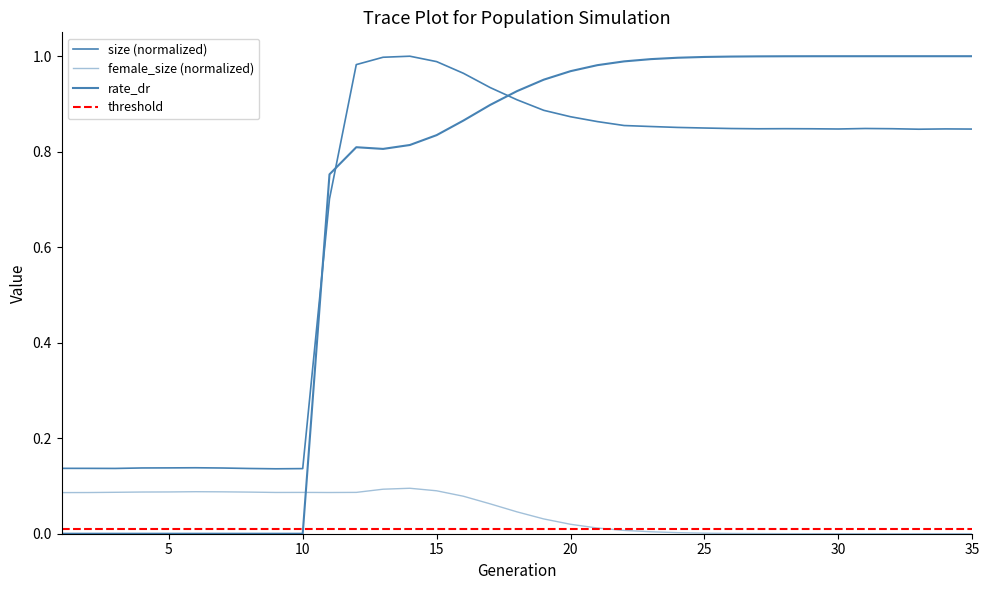

How many categories are shown in the chart?

35